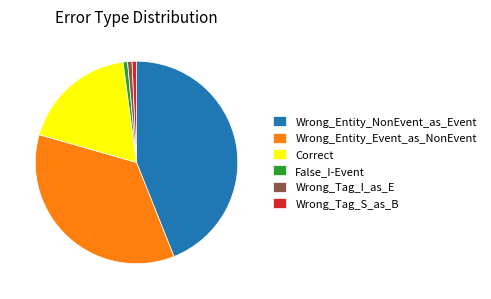

What is the largest slice in the pie chart?

Wrong_Entity_NonEvent_as_Event